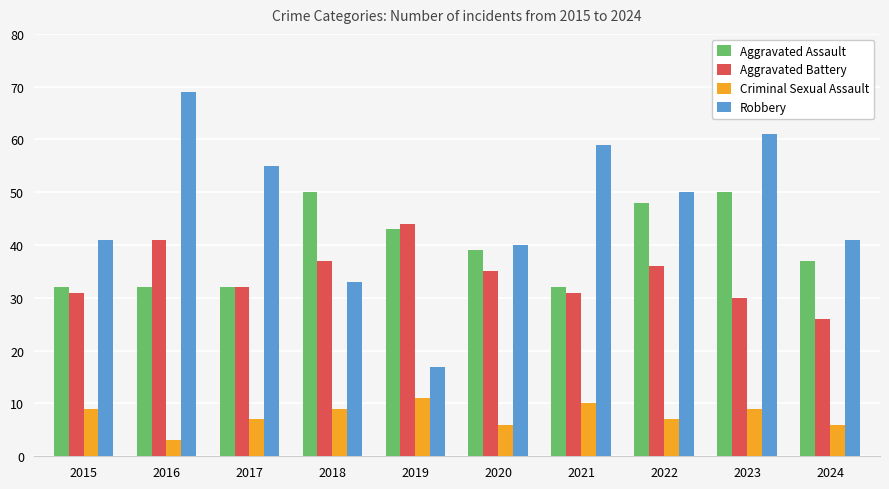

Rank the series at 2022 from lowest to highest value.

Criminal Sexual Assault, Aggravated Battery, Aggravated Assault, Robbery